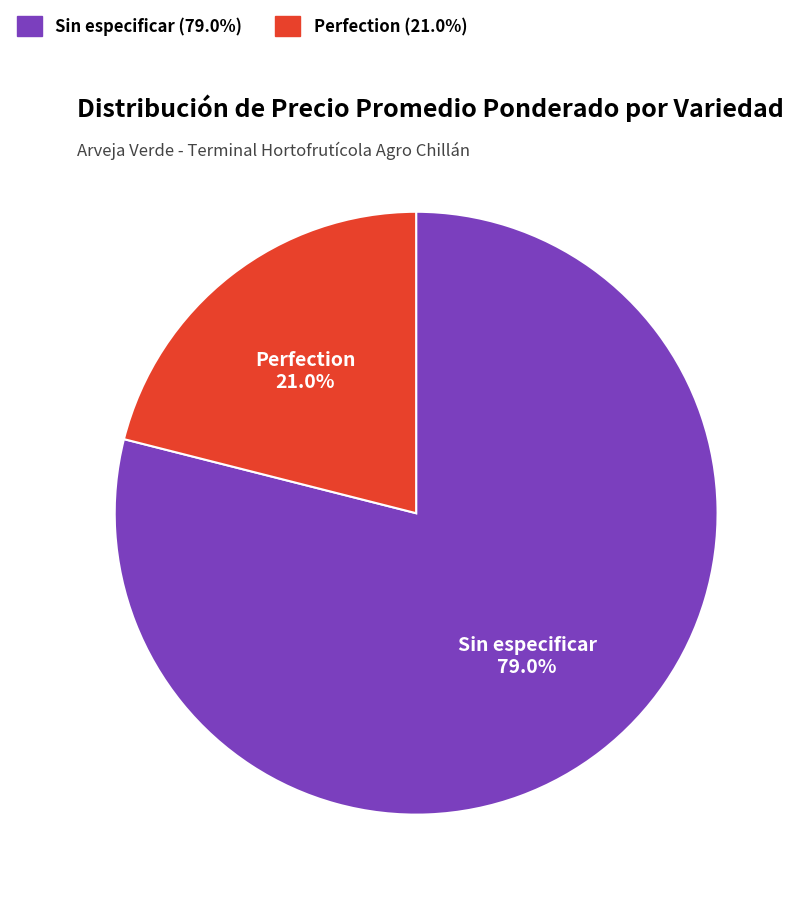

Does any single category account for the majority?

Yes